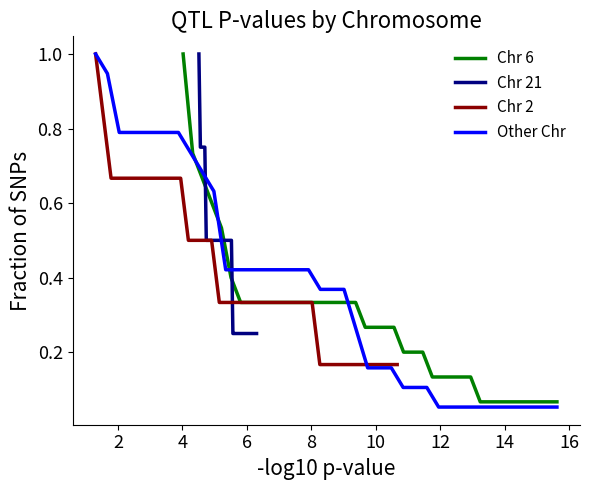

What is the maximum value shown in the chart?

1.0